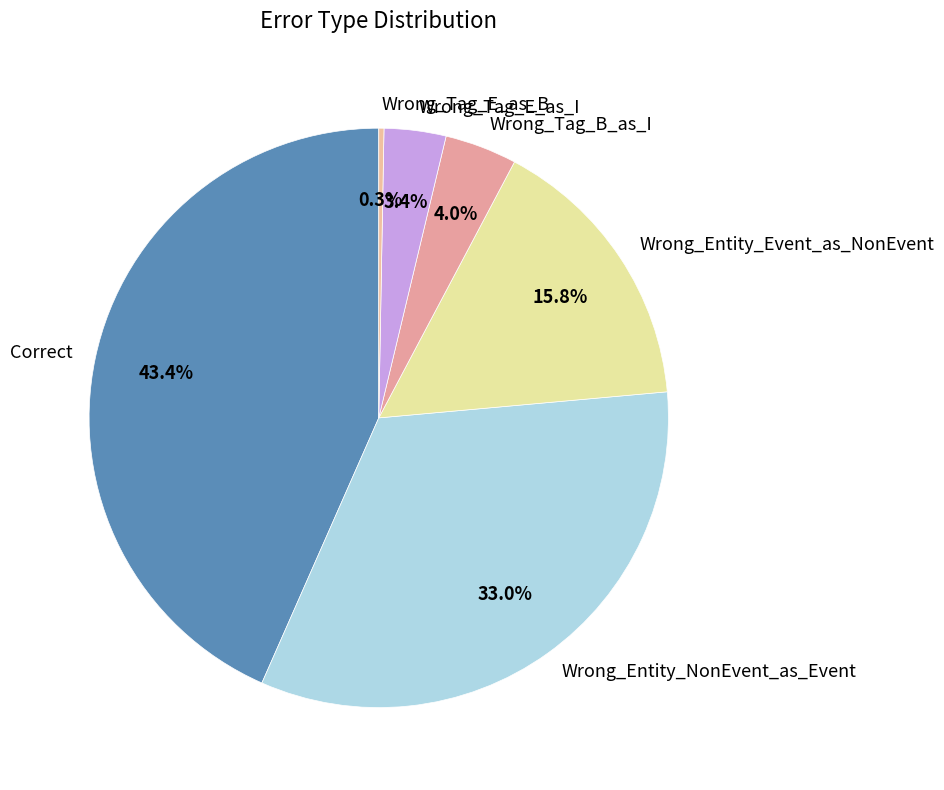

Is the sum of Wrong_Tag_E_as_B and Wrong_Entity_Event_as_NonEvent greater than half?

No